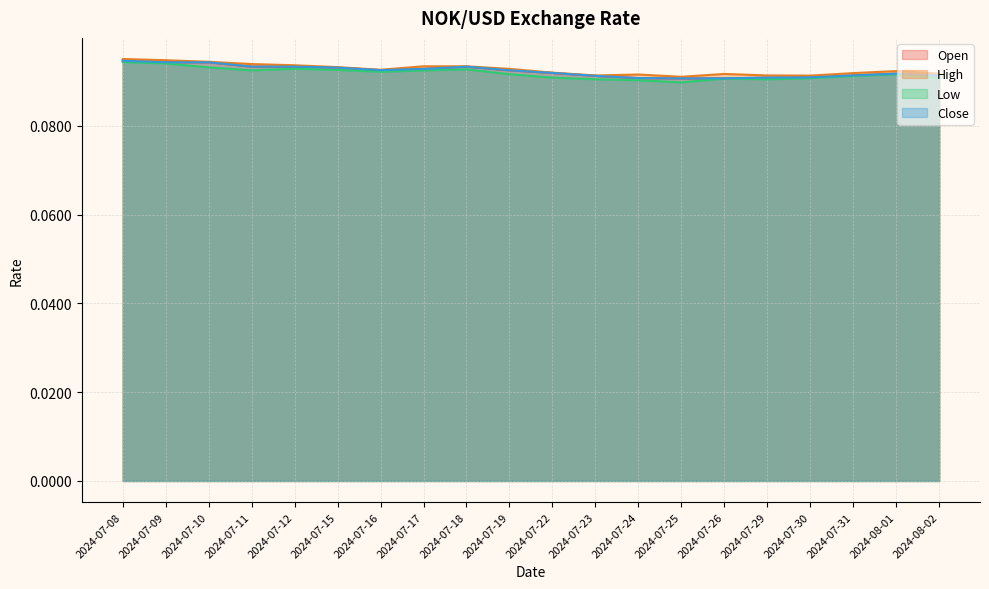

True or false: High and Low cross at least once.

False